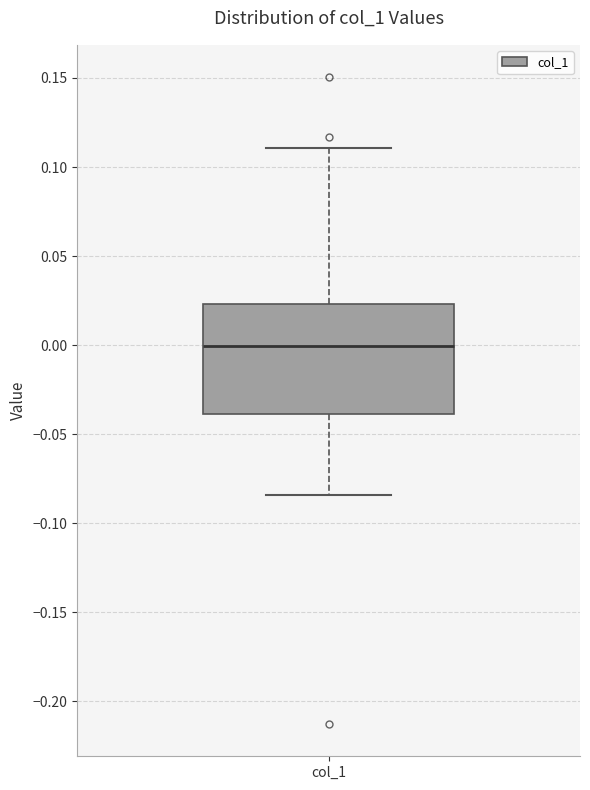

Read this box plot against the y-axis: the position of the median line, the range covered by the box, and the ends of both whiskers. The values are not printed on the chart, so give them approximately, as read against the axis.

median 0.000, box -0.040 to 0.025, whiskers -0.085 to 0.110